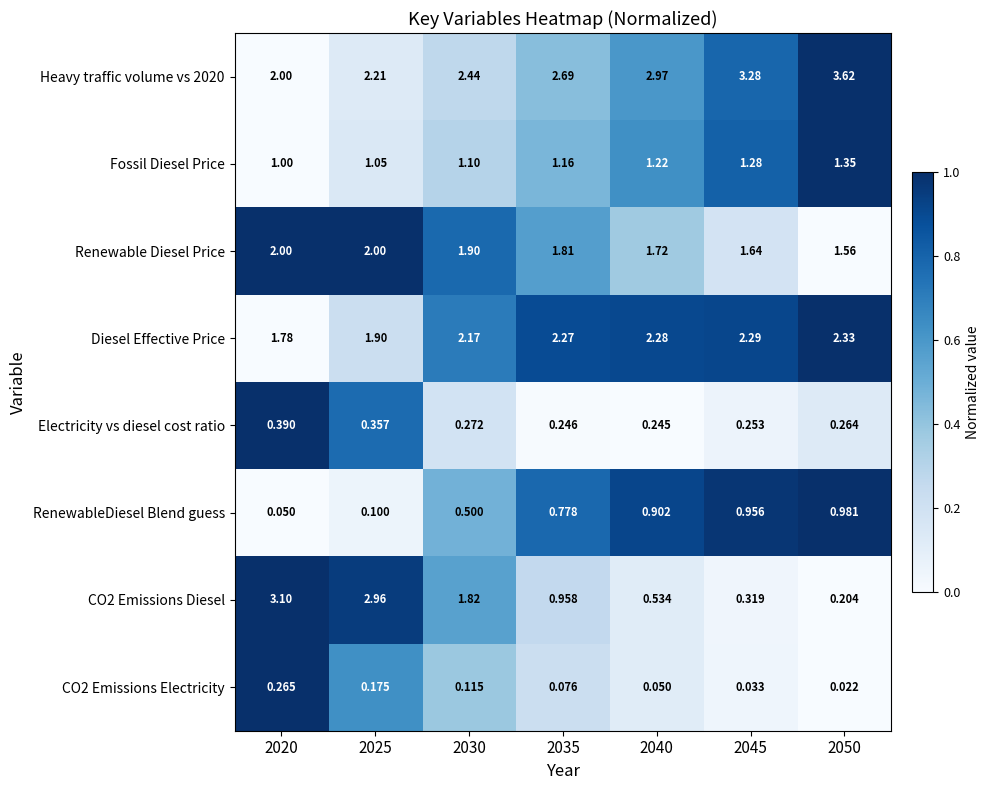

Is the value of Renewable Diesel Price at 2030 greater than the value of CO2 Emissions Diesel at 2030?

Yes